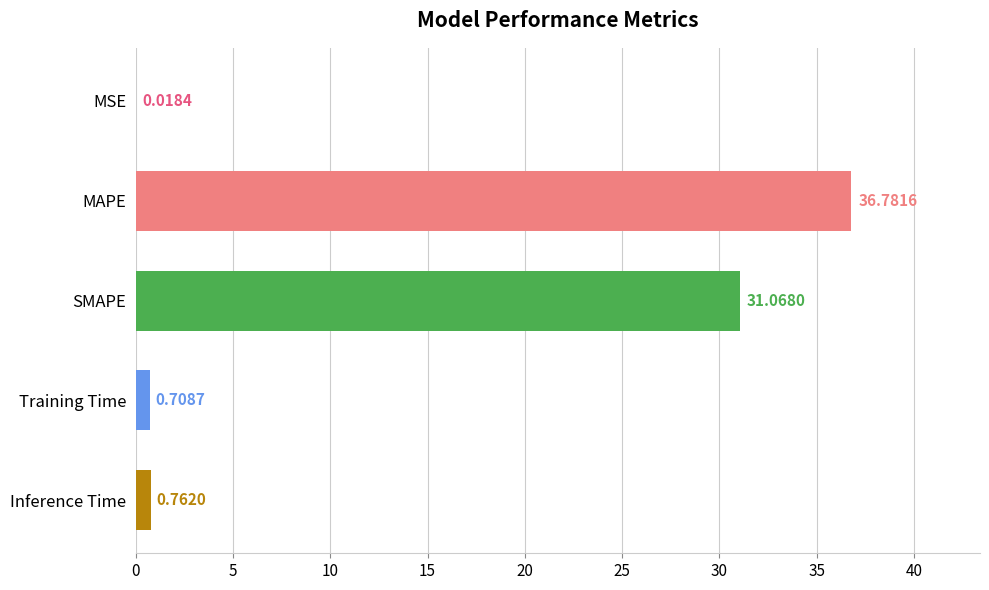

What is the difference between the values at SMAPE and Training Time?

30.4